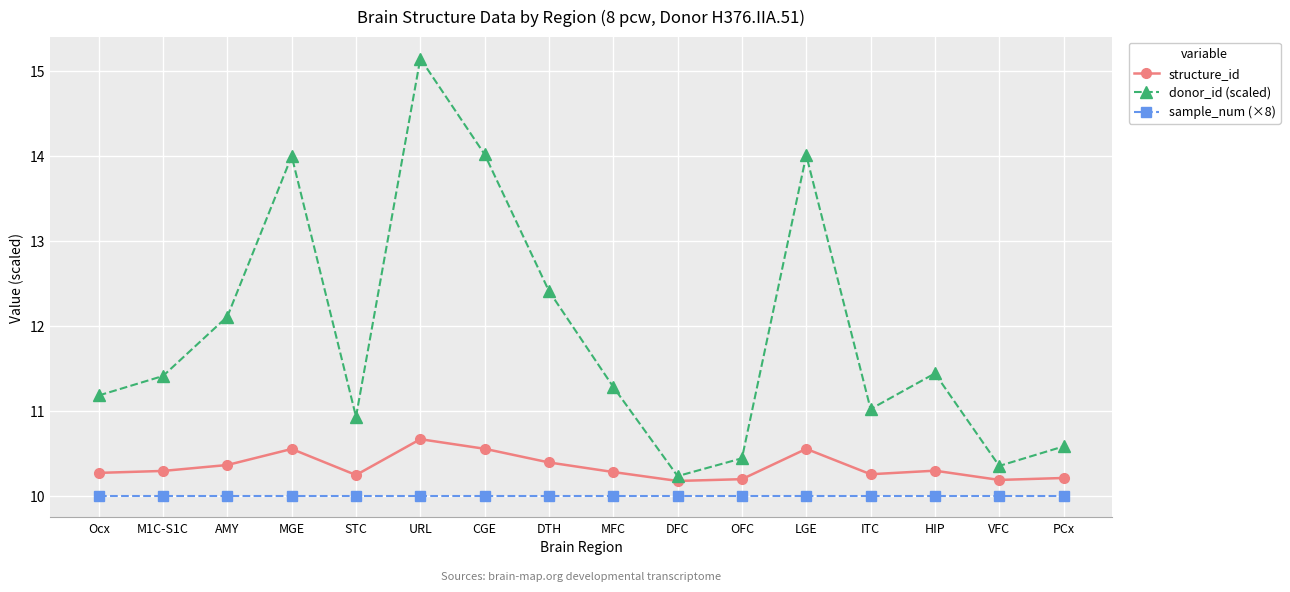

Where is donor_id (scaled) nearest to the value 12?

AMY